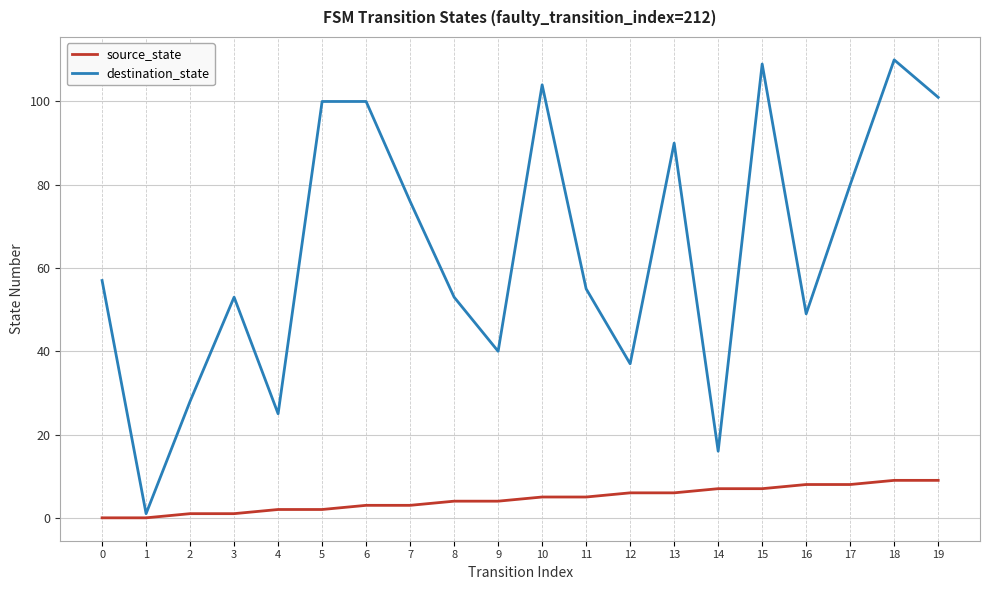

Is this an area chart (filled region under the line)?

No